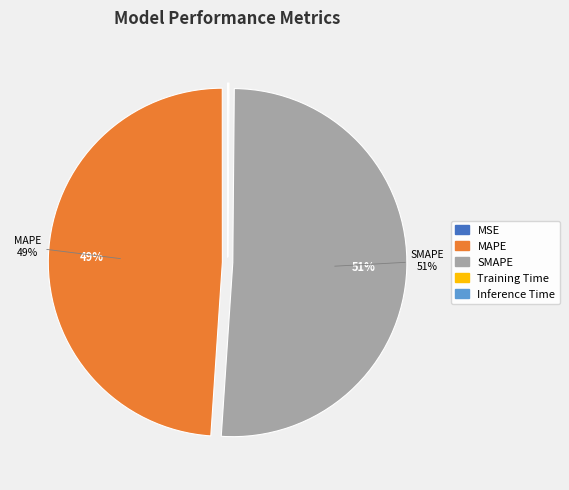

To the nearest percent, what is the difference between the largest and smallest slice percentages?

51%